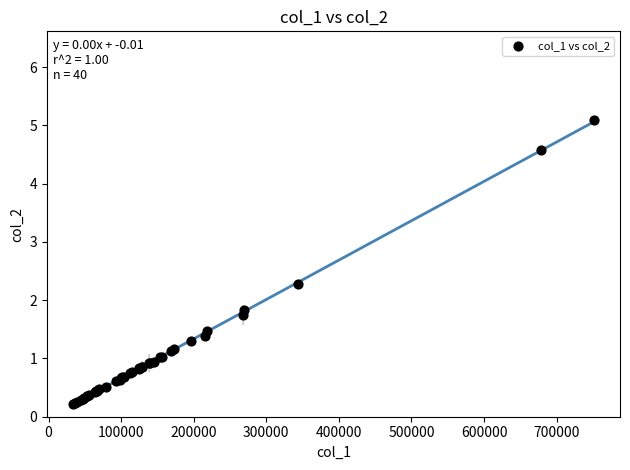

What Y value in the scatter plot is closest to 2?

1.8